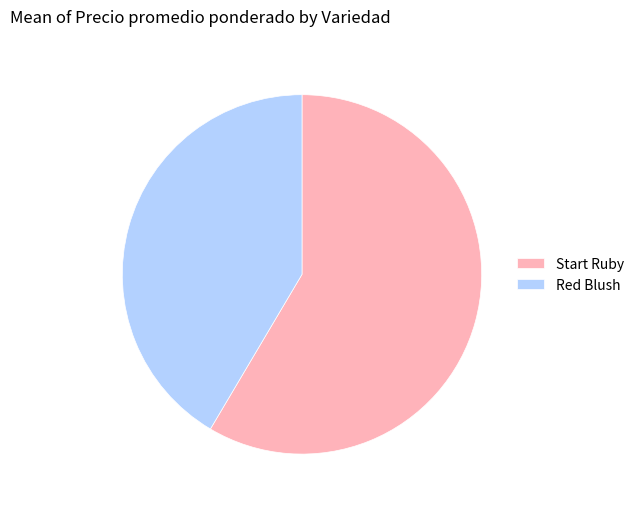

Between Start Ruby and Red Blush, which is larger?

Start Ruby